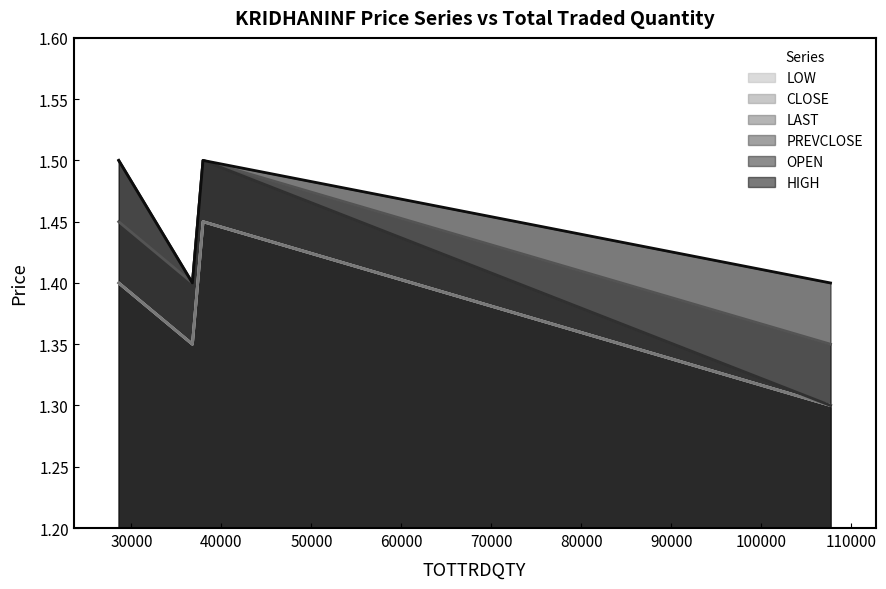

What is the difference between the maximum and second lowest values in the LAST series?

0.1